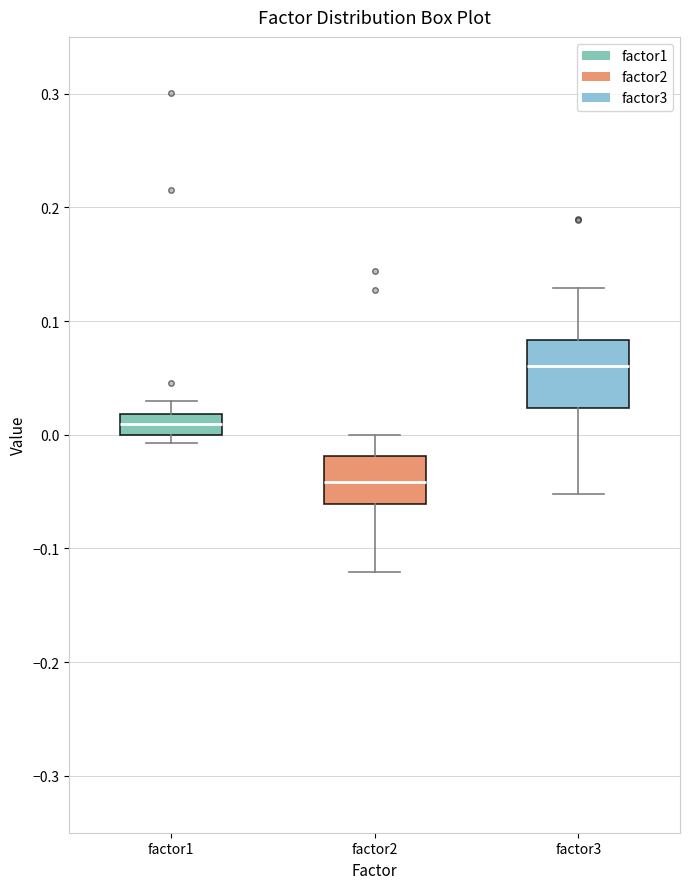

Reading left to right, read every box against the y-axis: the position of its median line, the range the box covers, and the ends of its whiskers. The values are not printed on the chart, so give them approximately, as read against the axis.

factor1: median 0.01, box 0.00 to 0.02, whiskers -0.01 to 0.03
factor2: median -0.04, box -0.06 to -0.02, whiskers -0.12 to 0.00
factor3: median 0.06, box 0.02 to 0.08, whiskers -0.05 to 0.13